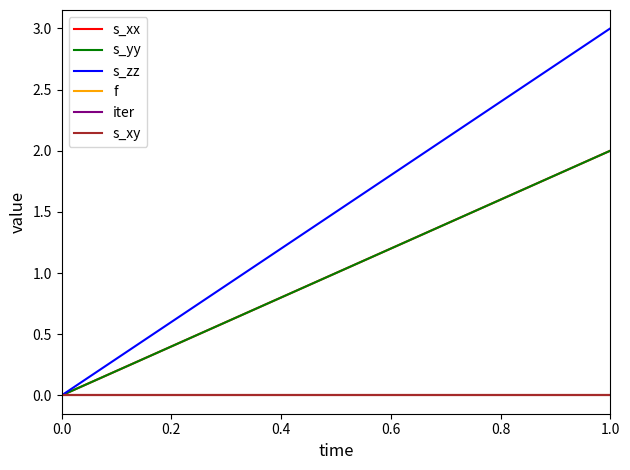

At how many categories does at least one series exceed 1?

1